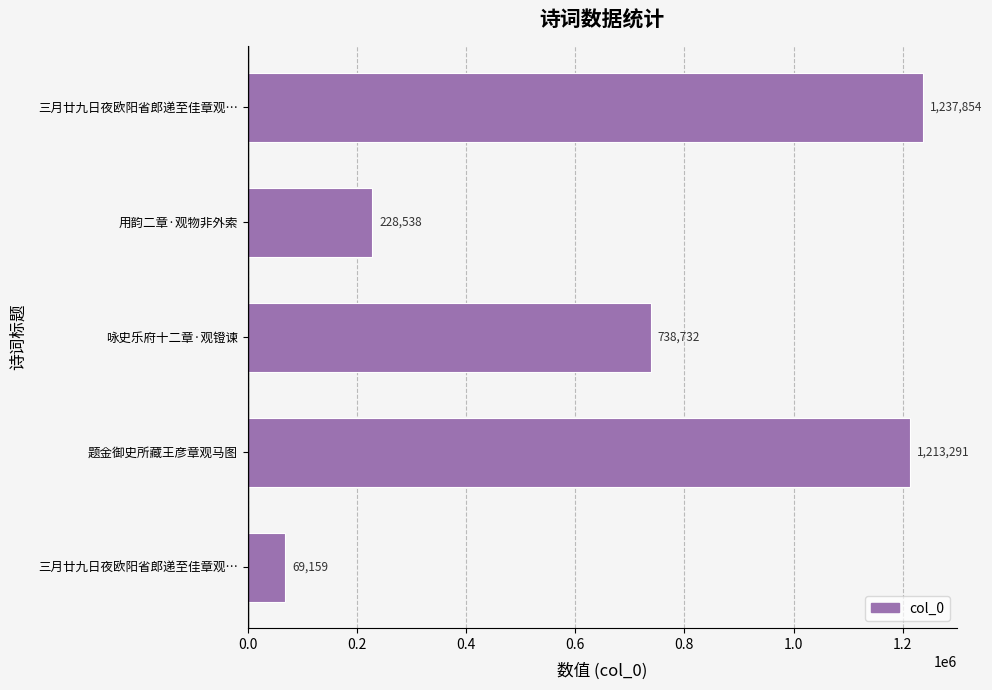

How many categories are shown in the chart?

5